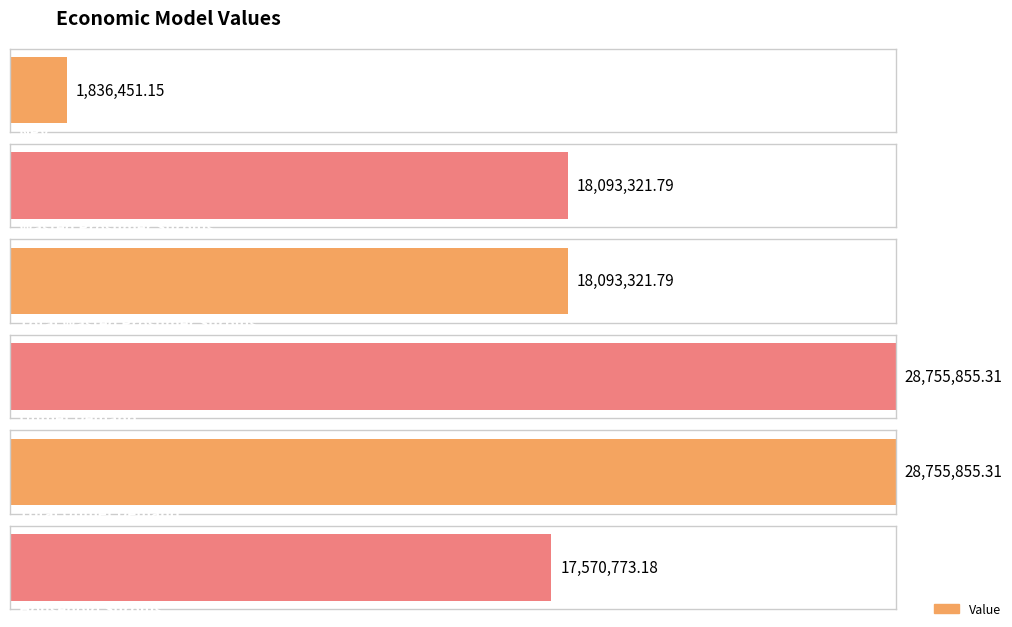

What position from the right is Household Surplus?

1